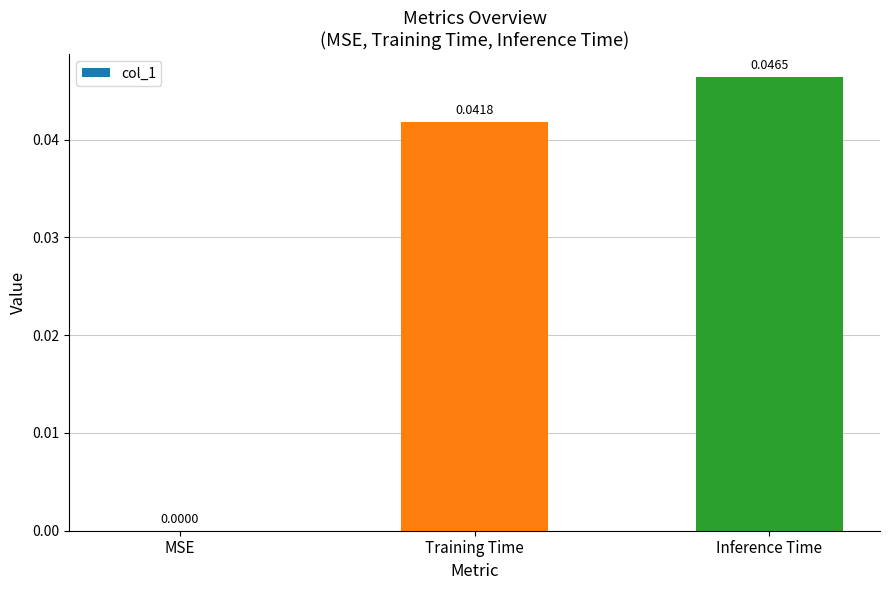

Between MSE and Inference Time, which is larger?

Inference Time